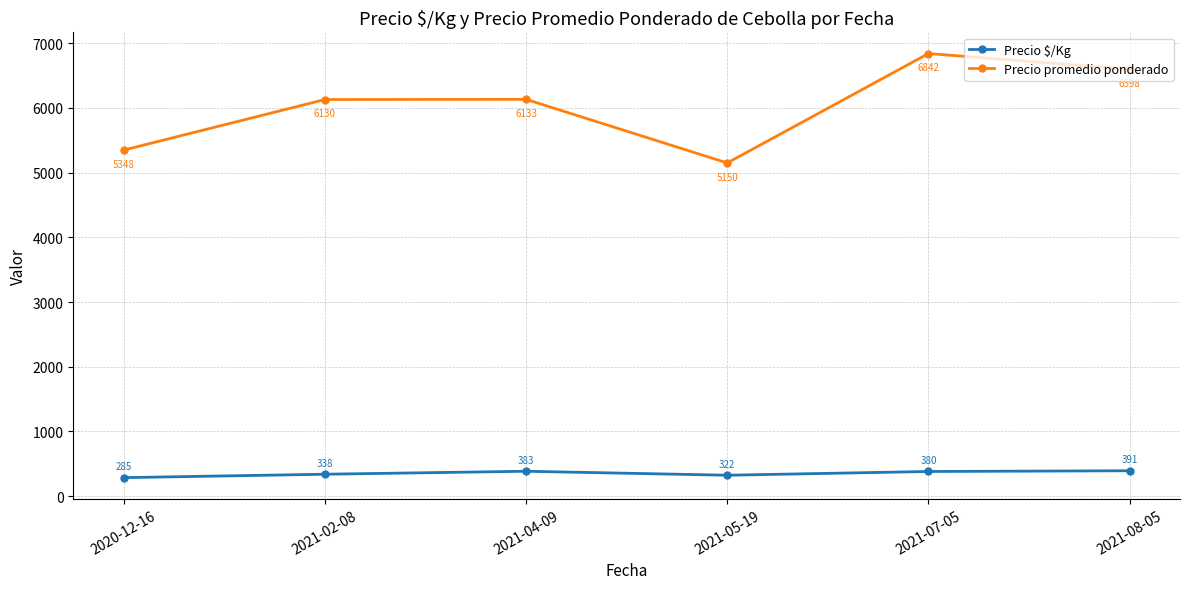

What is the label of the 5th point from the right?

2021-02-08